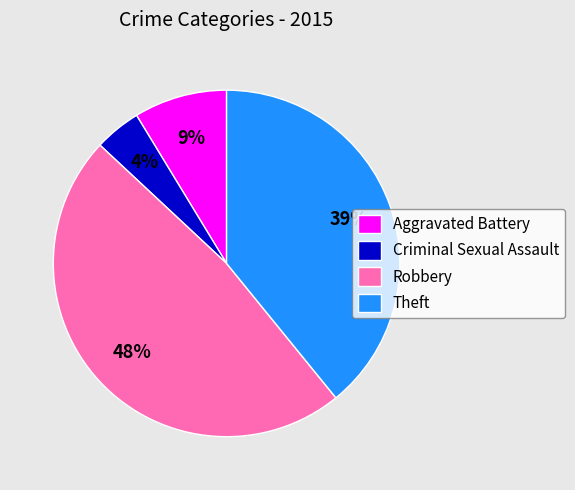

Which has a higher value, Theft or Aggravated Battery?

Theft